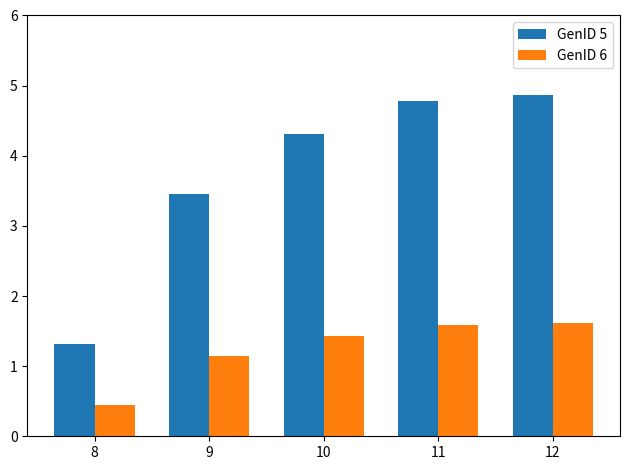

Which series has the largest total across all categories?

GenID 5